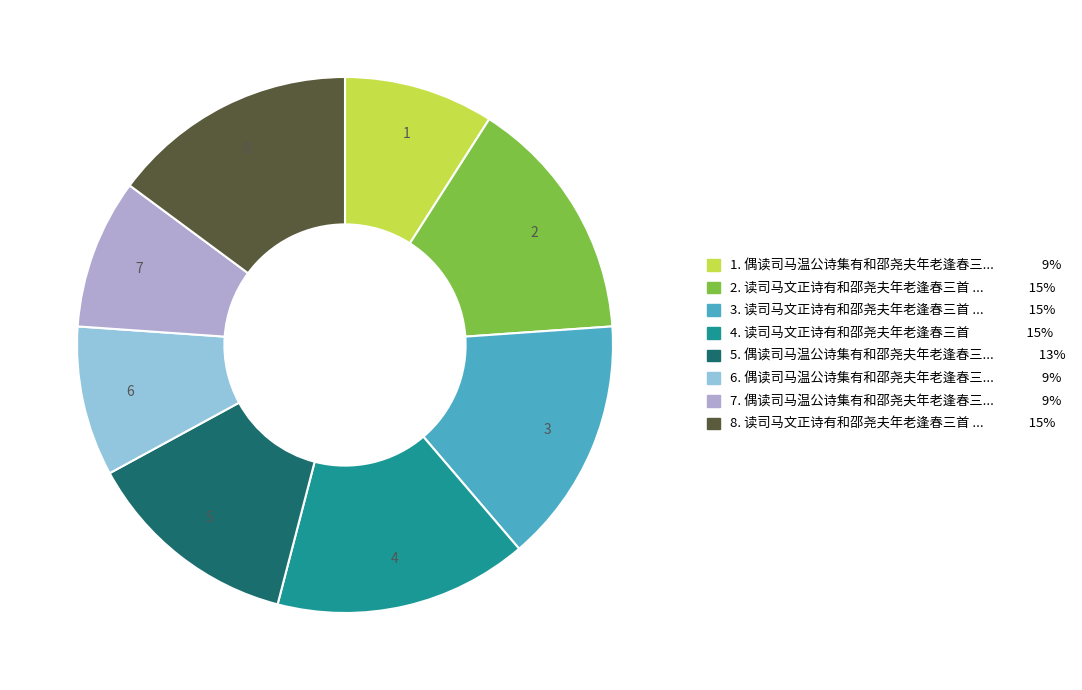

Is there any slice that represents more than half of the pie?

No